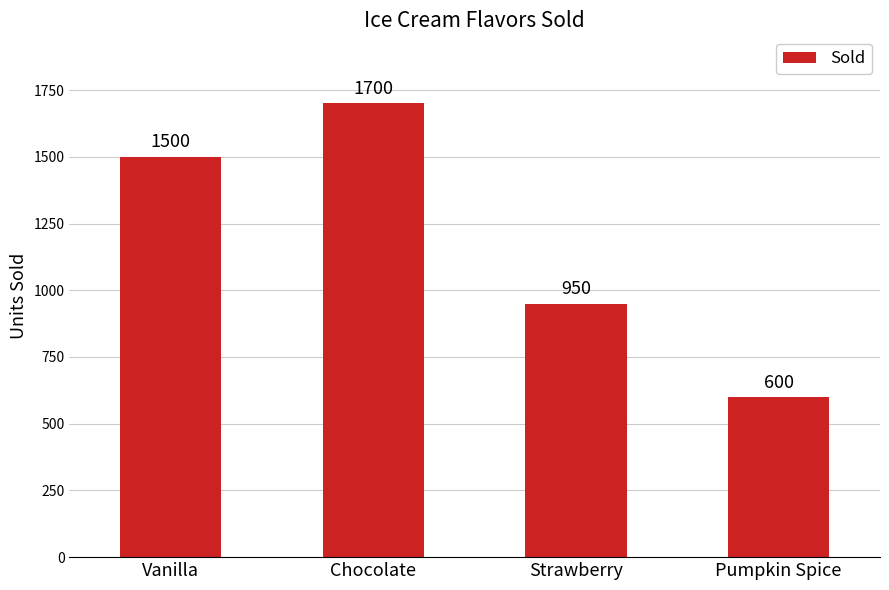

How many bars are there in total?

4